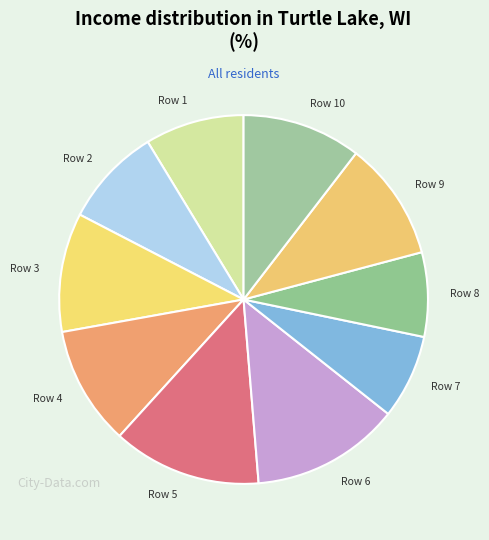

Does any single category account for the majority?

No